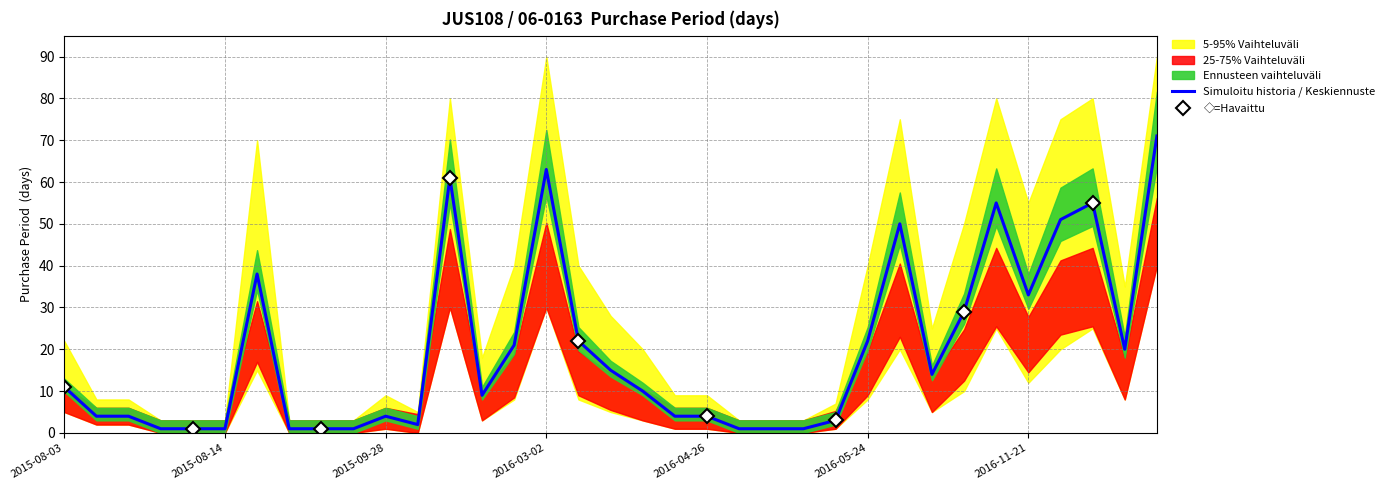

How many categories are shown in the chart?

35